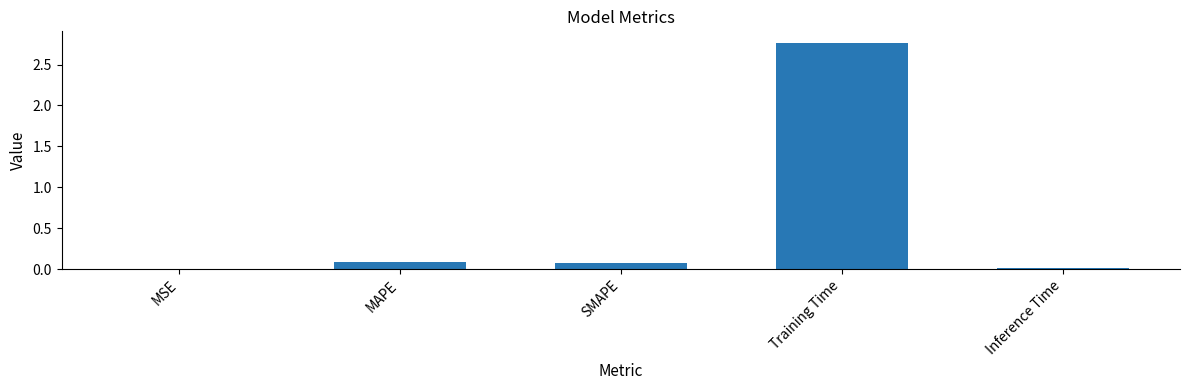

Is it true that the value at Inference Time is 0.0?

True